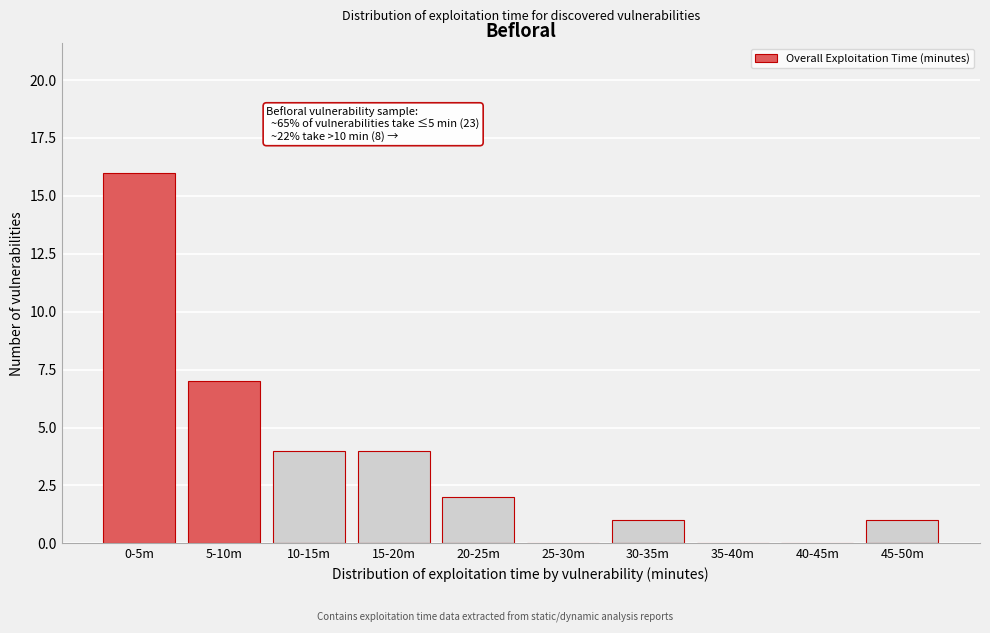

Reading left to right, list all the values displayed in this chart.

0-5m=16	5-10m=7	10-15m=4	15-20m=4	20-25m=2	25-30m=0	30-35m=1	35-40m=0	40-45m=0	45-50m=1